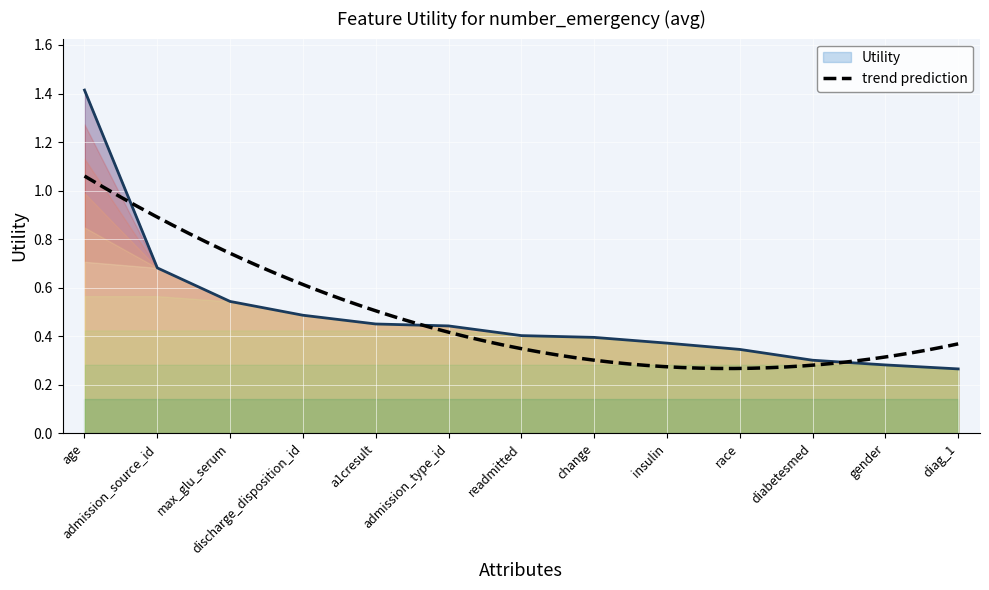

What is the label of the 5th point from the right?

insulin